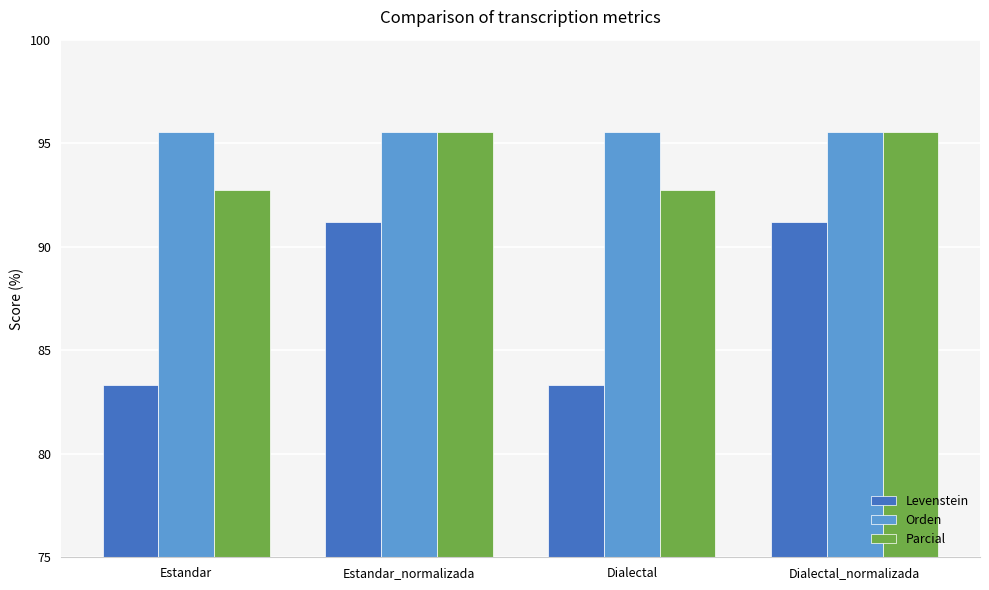

Is the value of Orden at Dialectal_normalizada greater than the value of Parcial at Estandar?

Yes